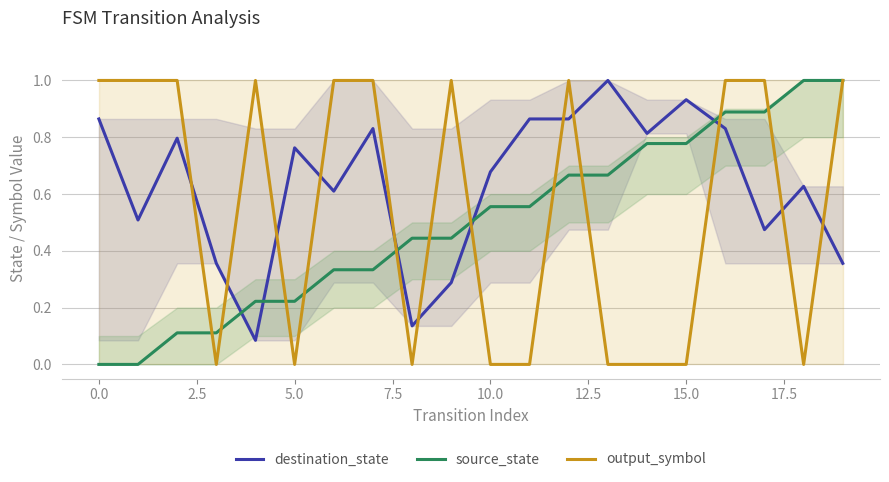

Rank the series by their average value, from lowest to highest.

source_state, output_symbol, destination_state